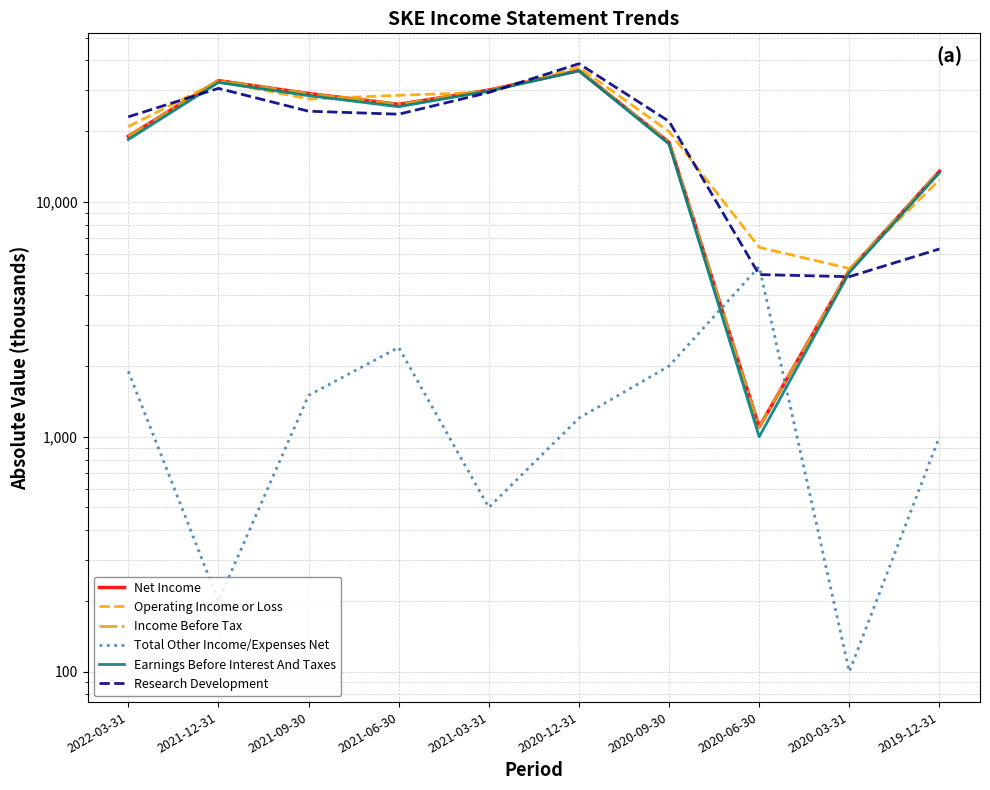

What is the difference between the second highest and minimum values in the Operating Income or Loss series?

27400